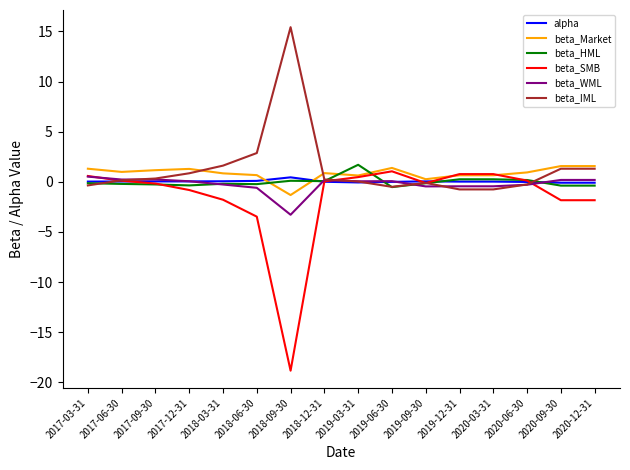

Which series has the largest total across all categories?

beta_IML